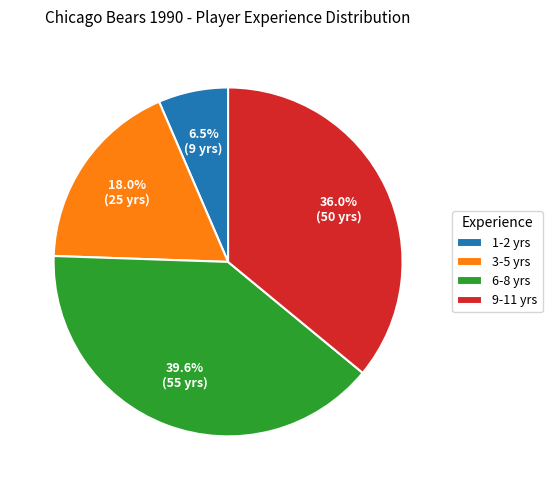

Which slice is the smallest?

1-2 yrs